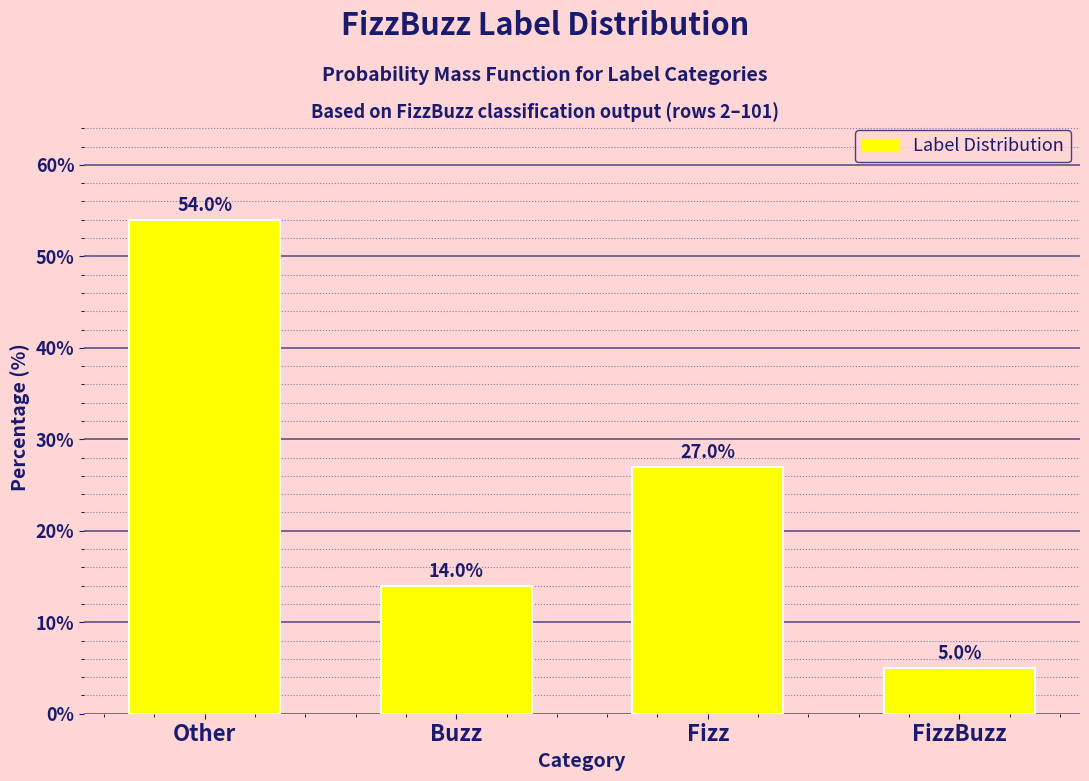

Reading left to right, list all the values displayed in this chart.

54.0	14.0	27.0	5.0